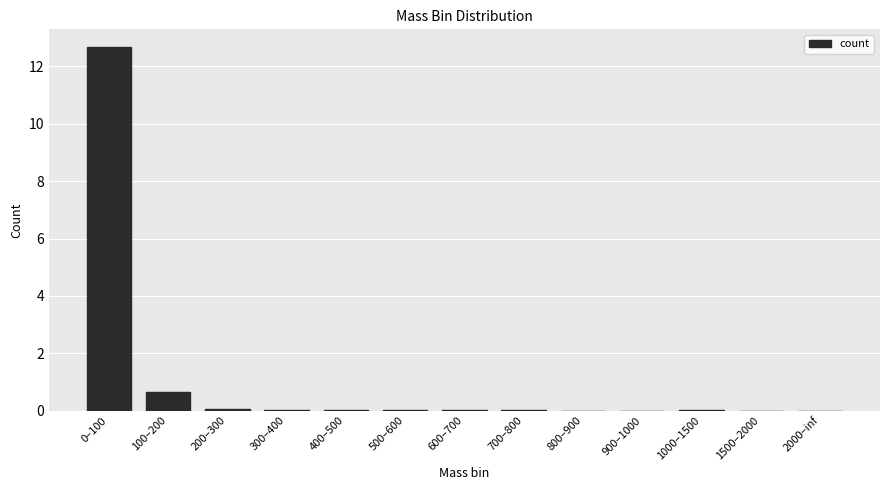

What is the sum of all values?

13.4